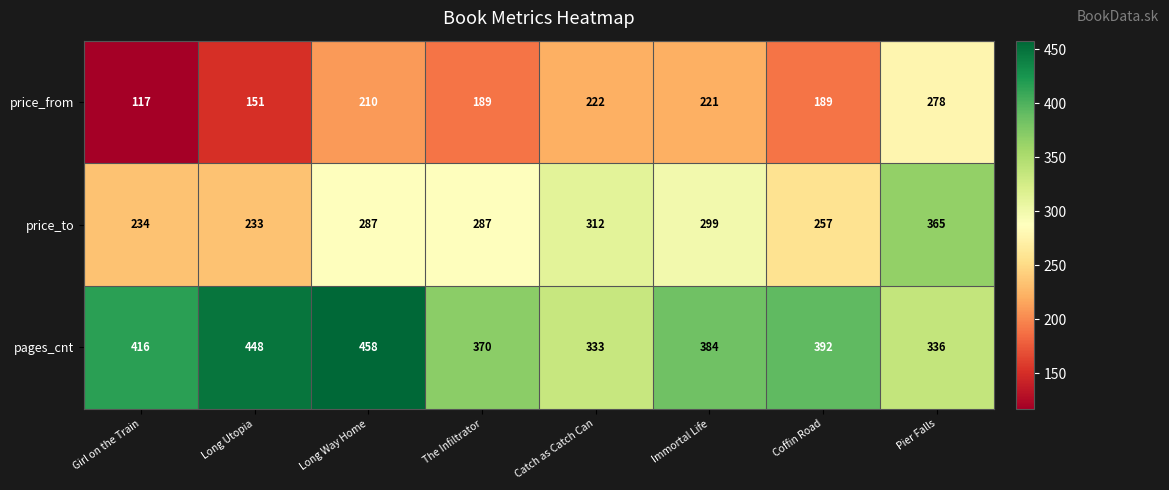

Reading right to left, transcribe all the data shown in this chart.

price_from: 278	189	221	222	189	210	151	117
price_to: 365	257	299	312	287	287	233	234
pages_cnt: 336	392	384	333	370	458	448	416